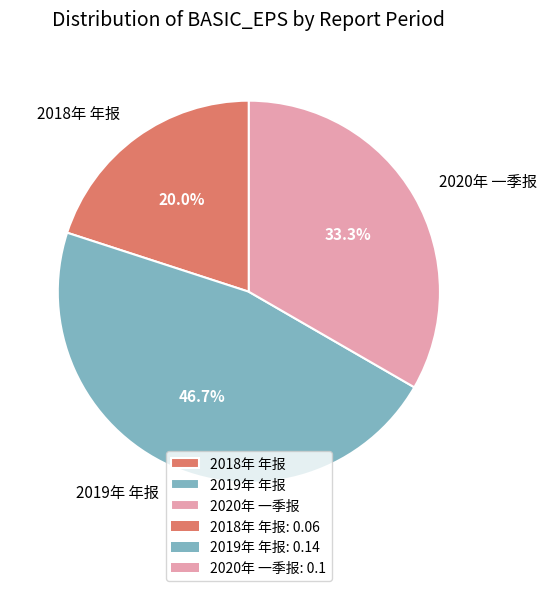

Which category has the smallest portion of the pie?

2018年 年报